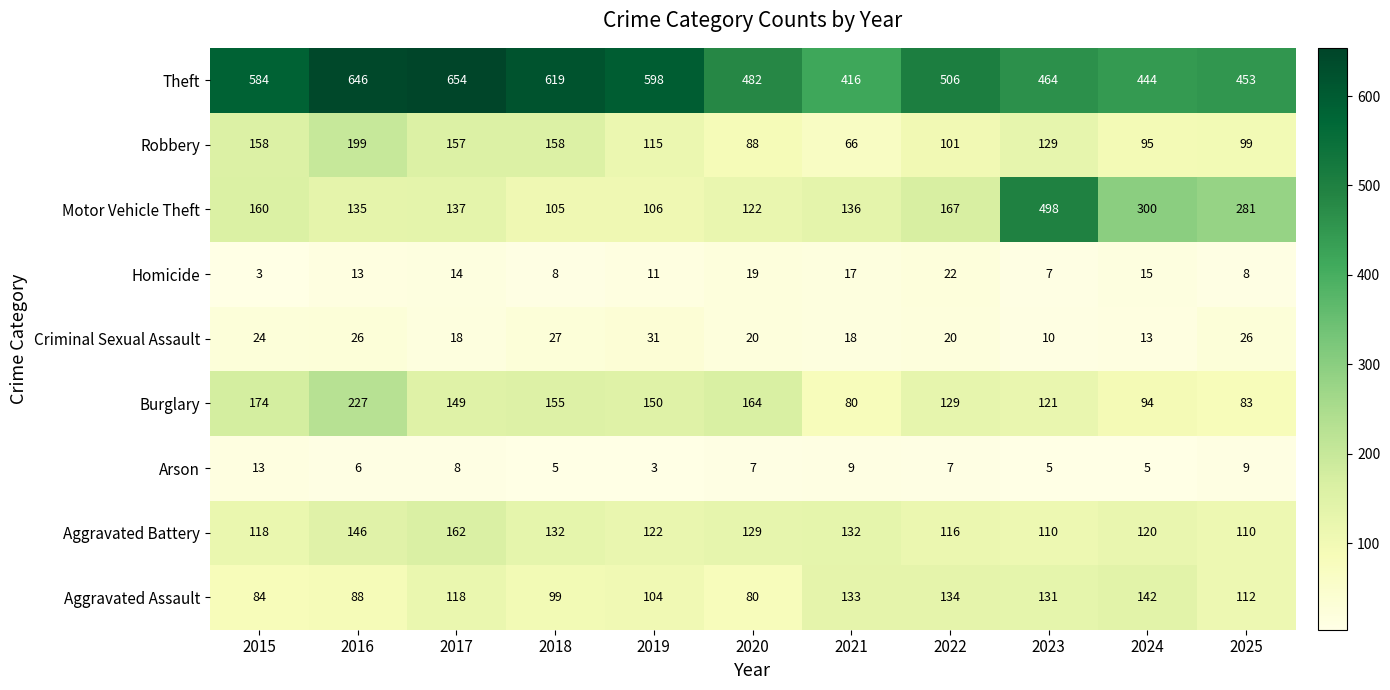

What is the spread (max minus min) of values at 2020?

475